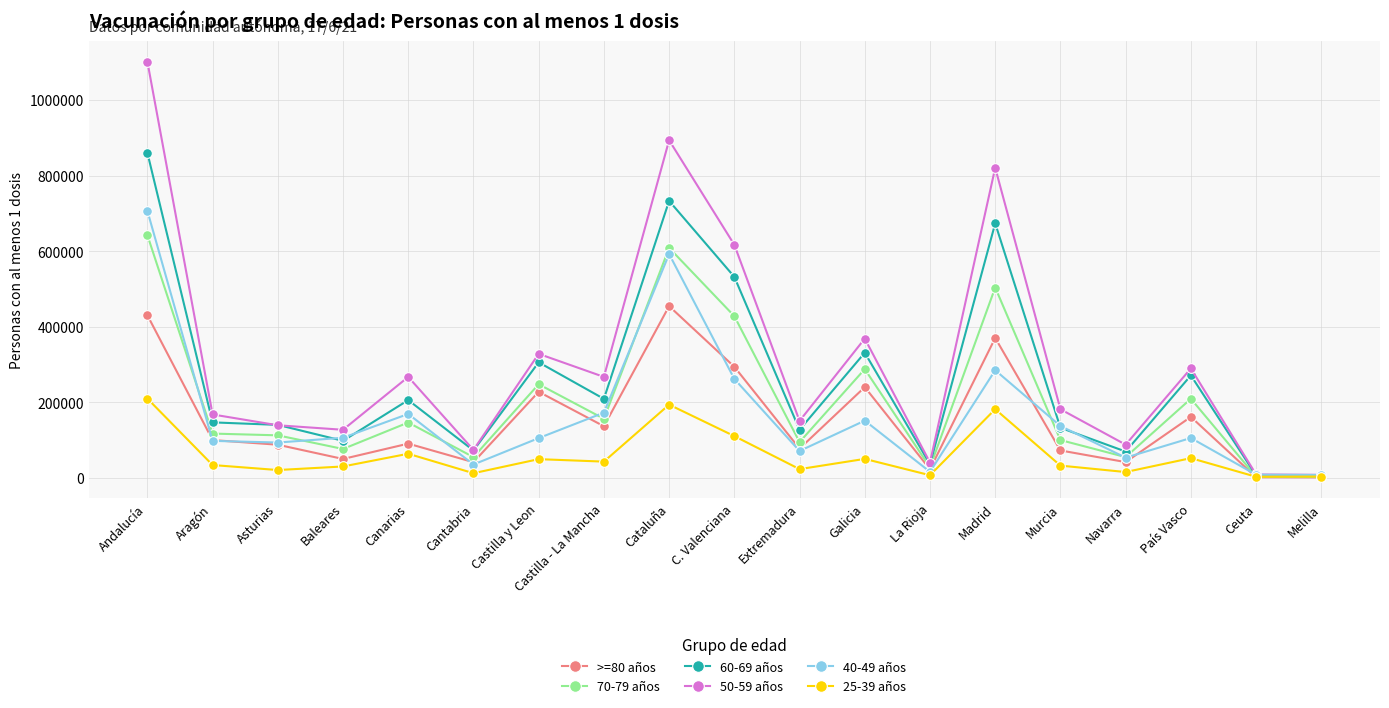

Which category has the highest value across all series?

Andalucía